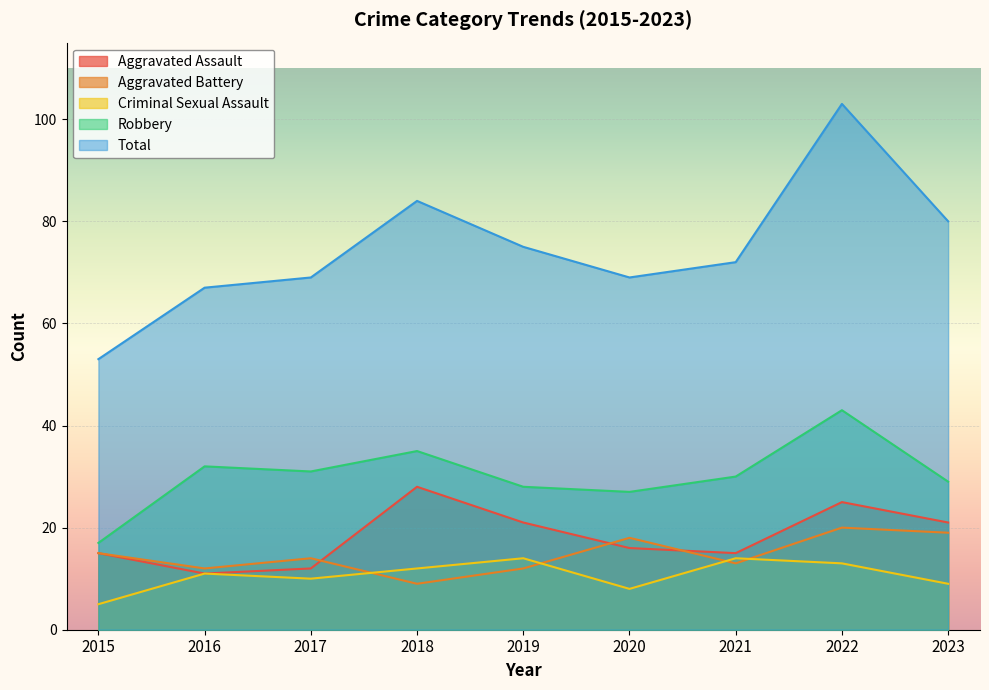

At which category does Aggravated Assault reach its first local valley?

2016